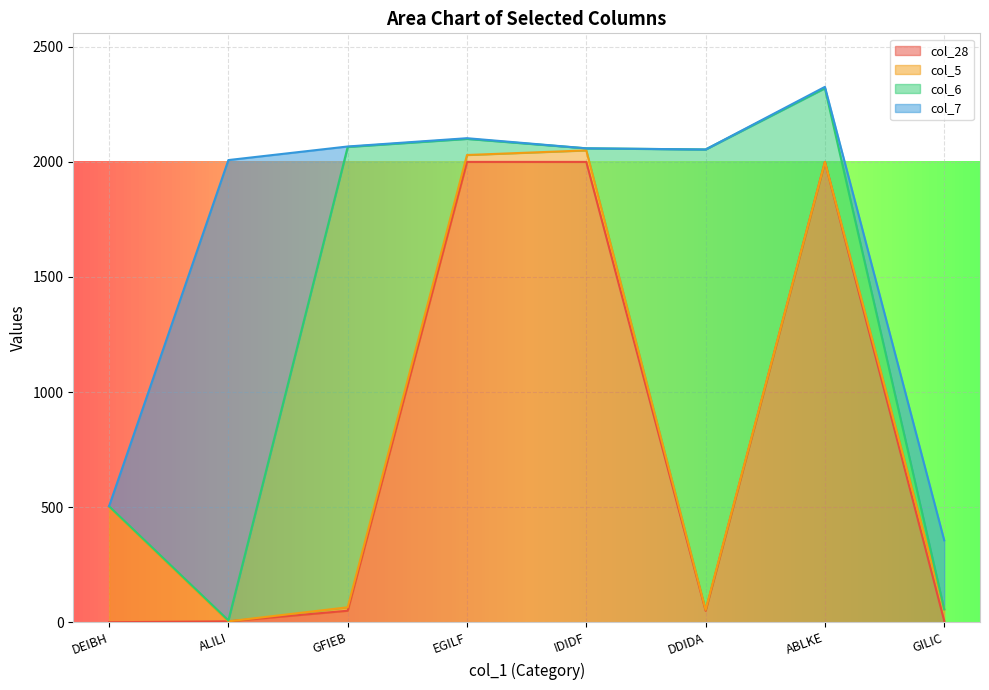

What is the label of the 5th point from the right?

EGILF